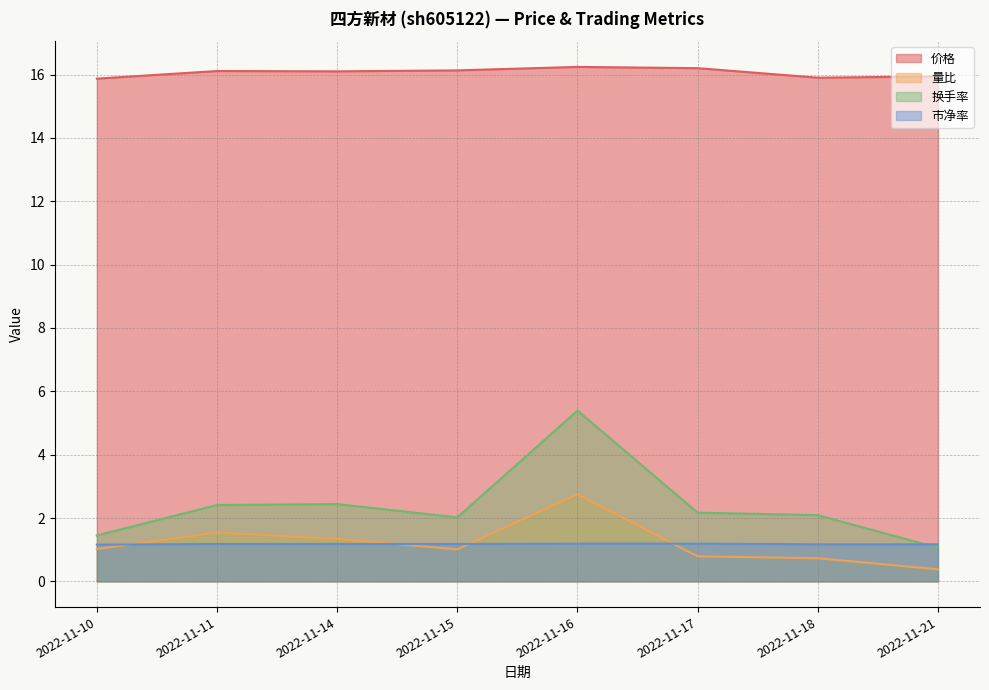

The 市净率 series shows 1.2 at 2022-11-11. True or false?

True